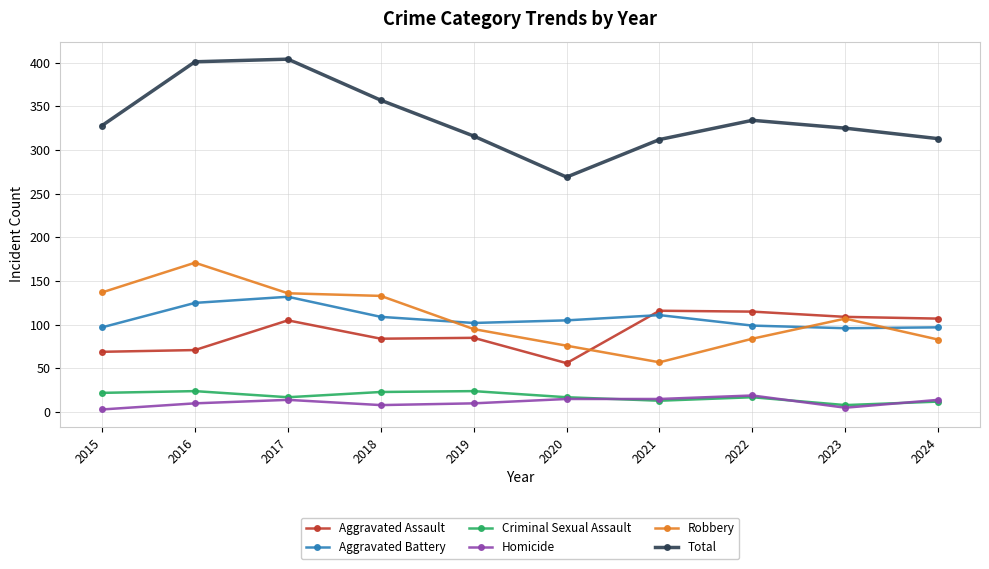

The Homicide series shows 14 at 2017. True or false?

True